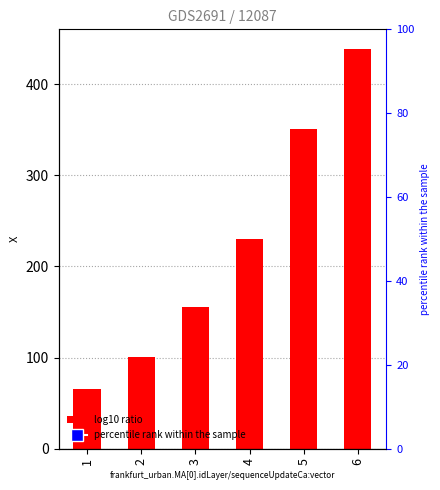

Reading right to left, what are all the values shown in this chart?

438.1	350.1	229.6	155.5	101.1	65.8